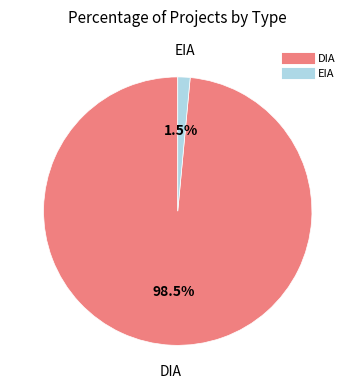

What is the largest slice in the pie chart?

DIA